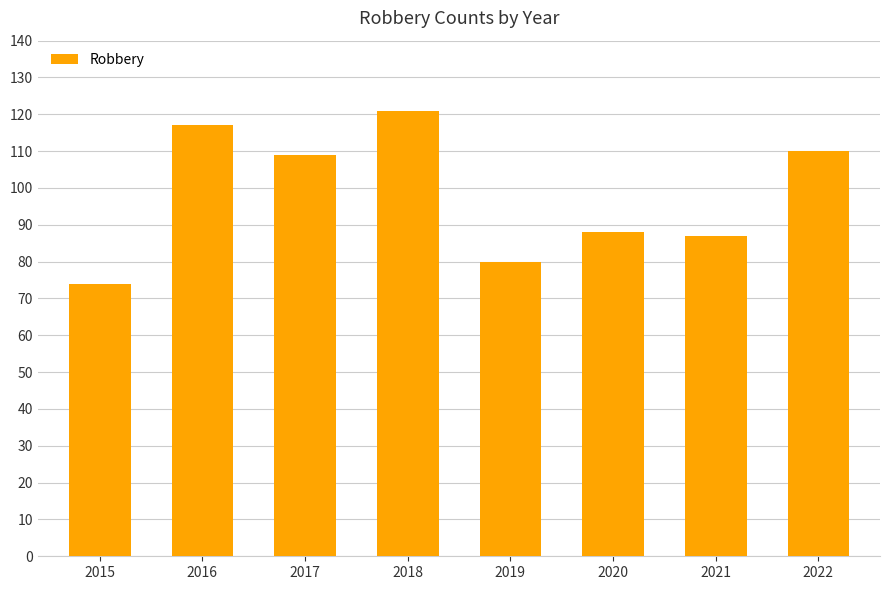

The value at 2016 is 117. True or false?

True